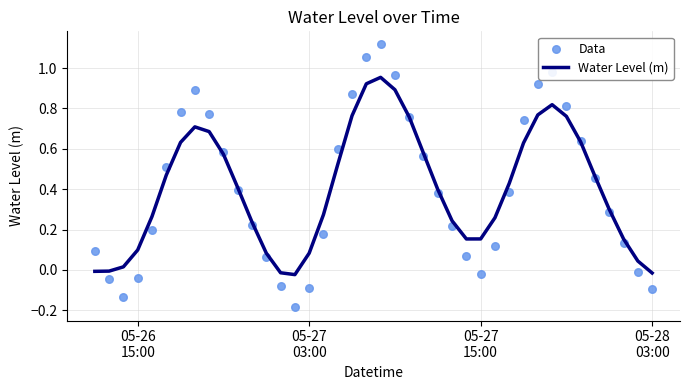

What are all the series names shown in the legend?

Water Level (m), Data